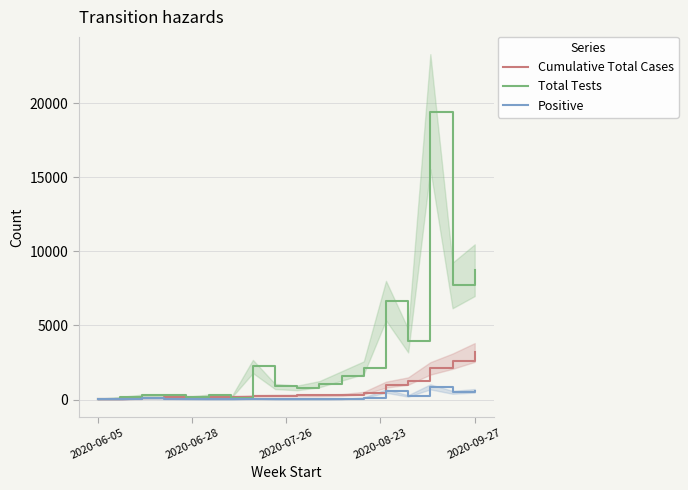

Rank the series by their maximum value, from lowest to highest.

Positive, Cumulative Total Cases, Total Tests